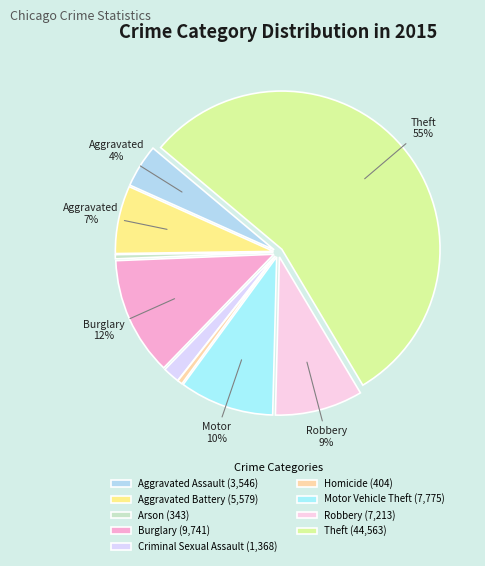

Does Theft represent more than half of the total?

Yes